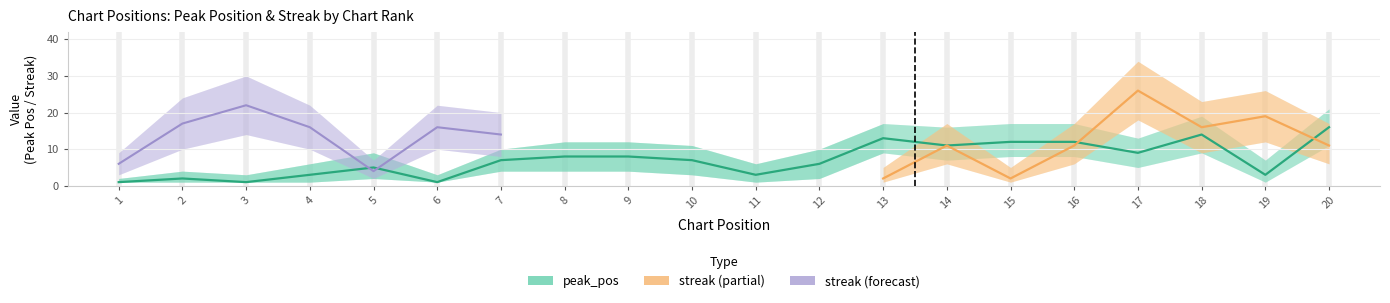

Where is the first local maximum?

2